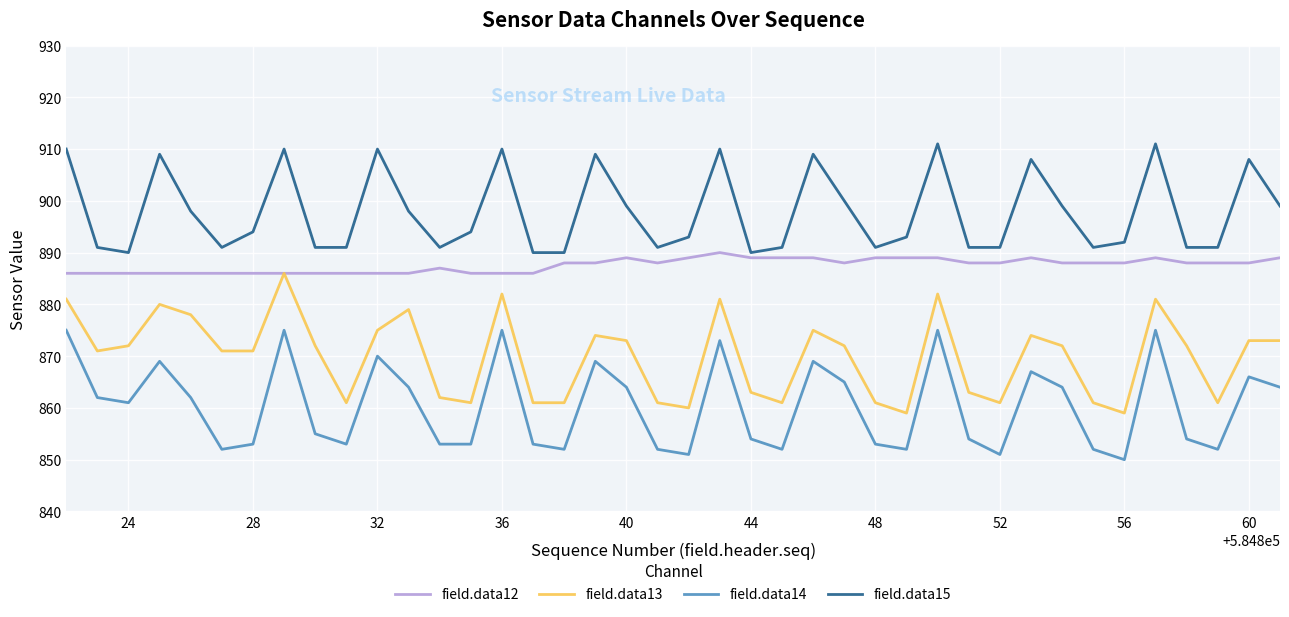

True or false: field.data14 and field.data12 cross at least once.

False